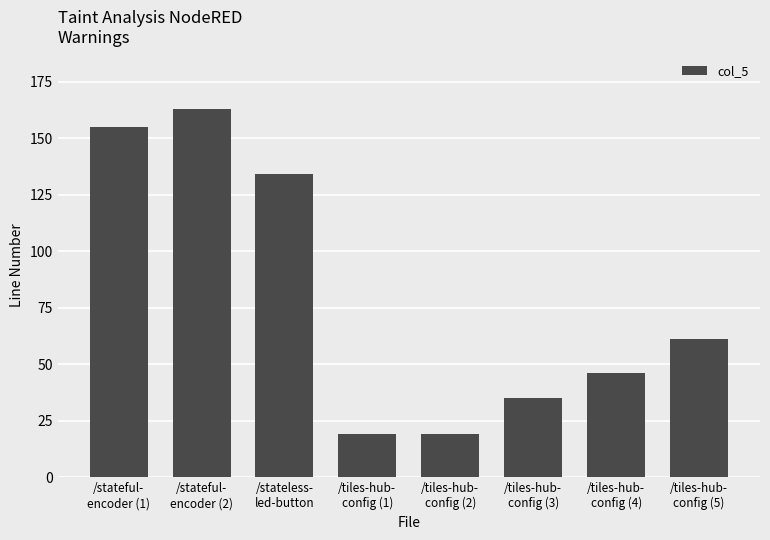

Which category has the highest value across all series?

/stateful-
encoder (2)